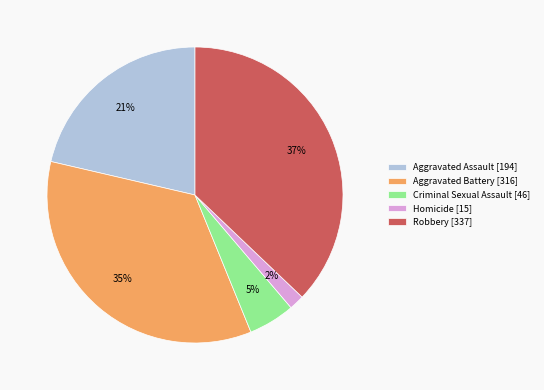

To the nearest percent, what is the difference between the Criminal Sexual Assault and Aggravated Battery slice percentages?

30%